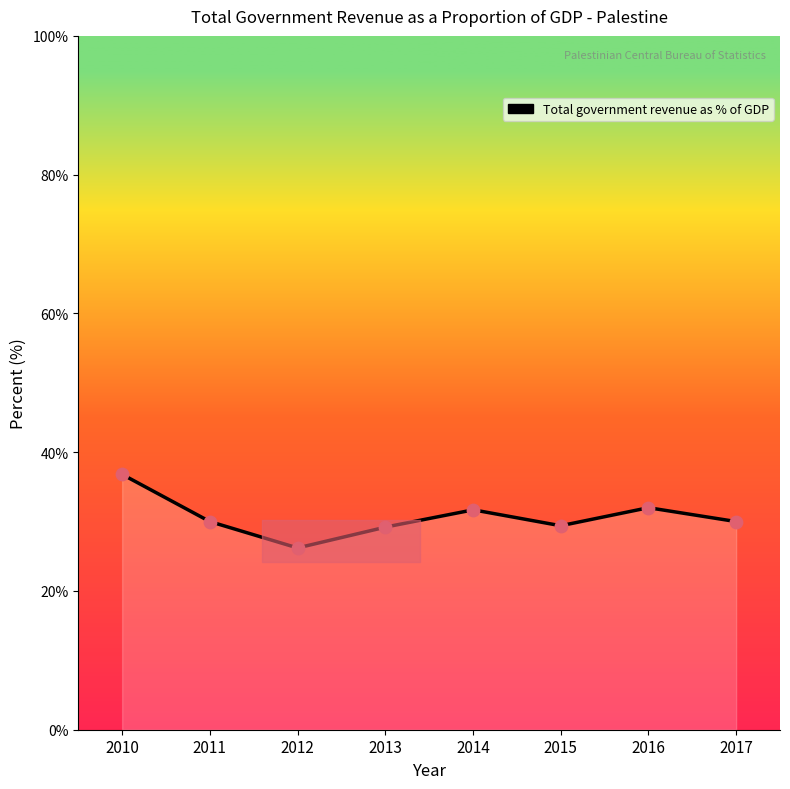

What is the change in value from 2015 to 2016?

+2.6